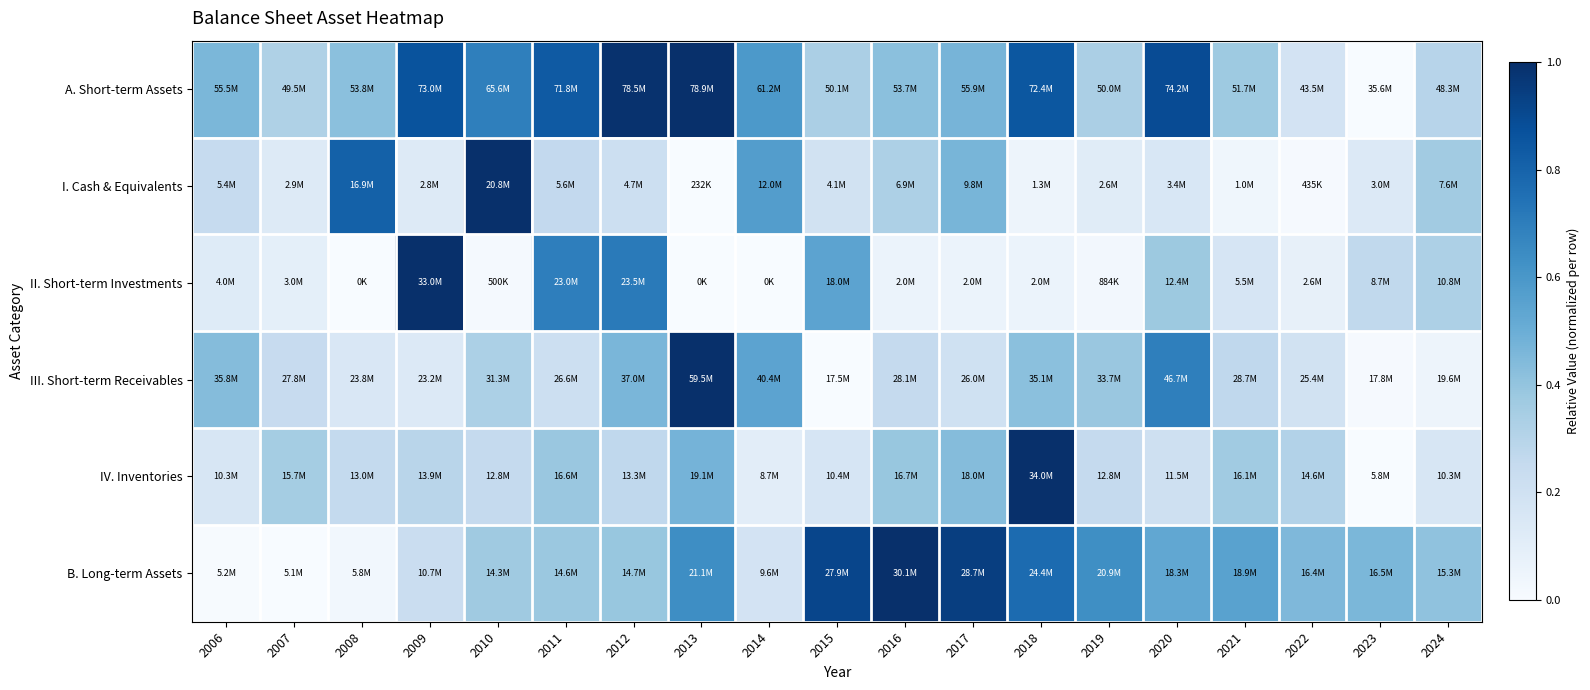

Between 2011 and 2019, which series saw the biggest shift?

II. Short-term Investments